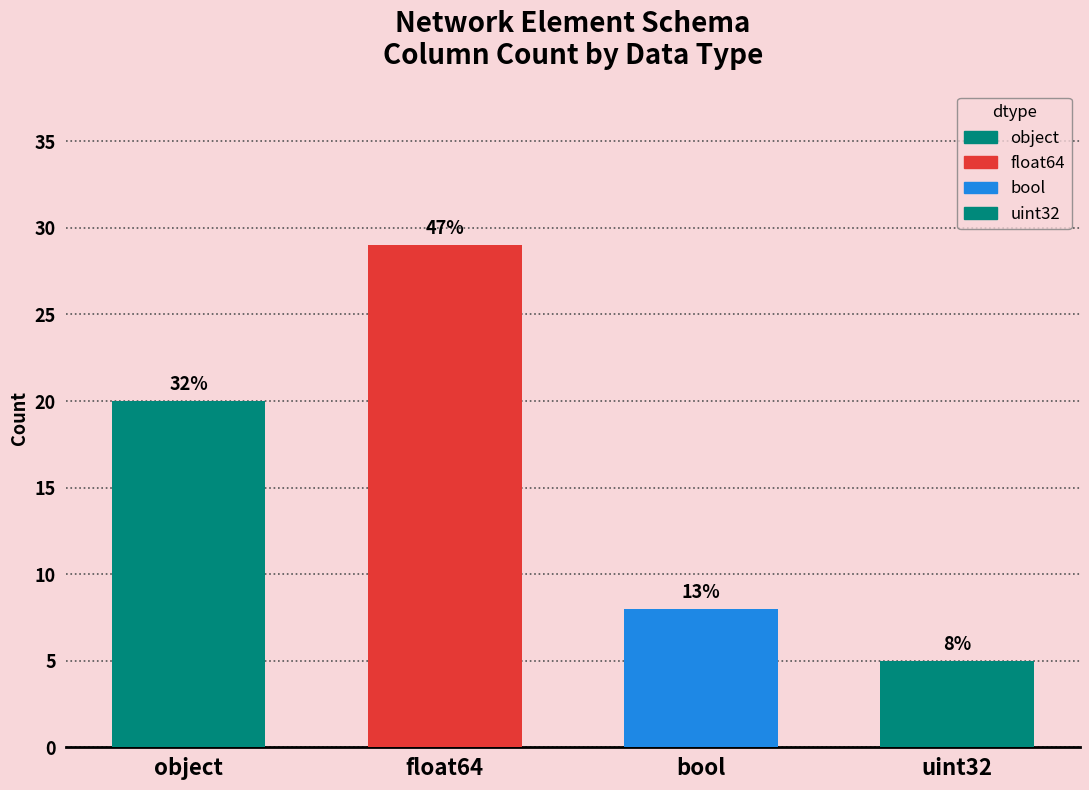

How many values are between 8 and 29?

3